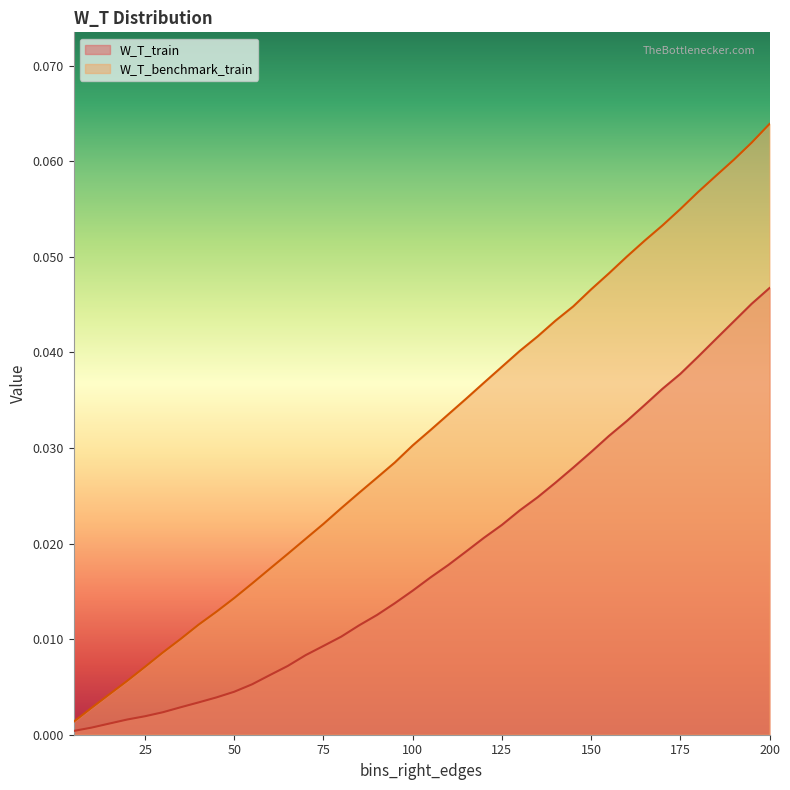

What are all the series names shown in the legend?

W_T_train, W_T_benchmark_train